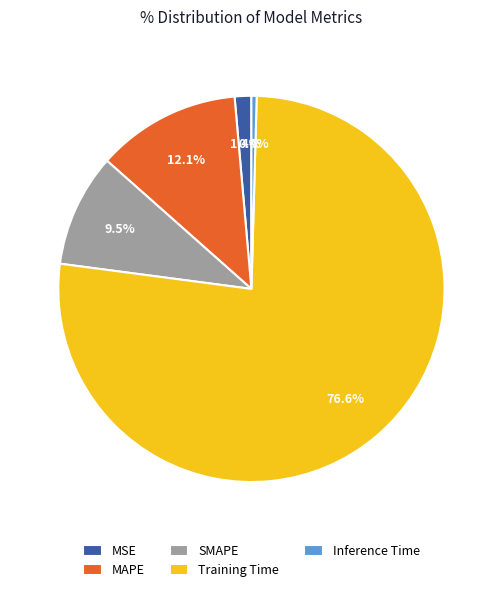

How many slices are in this pie chart?

5